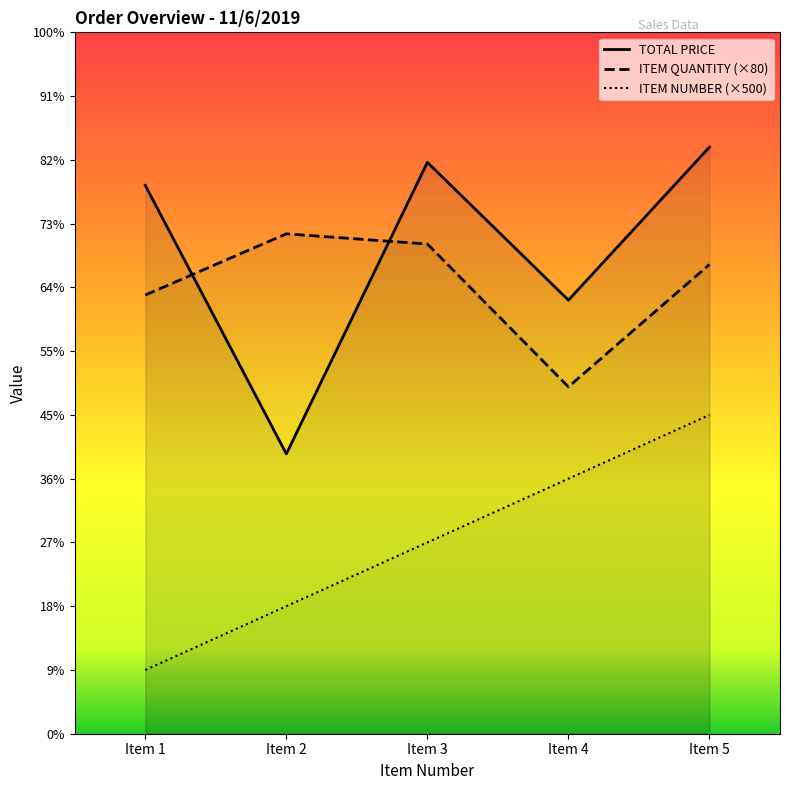

What is the sum of the ITEM NUMBER values at Item 1 and Item 5?

3000.0